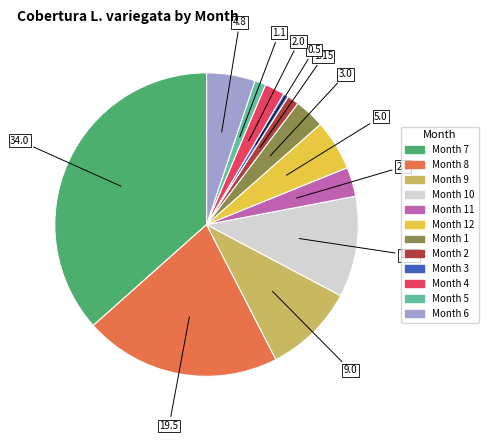

Does any single category account for the majority?

No